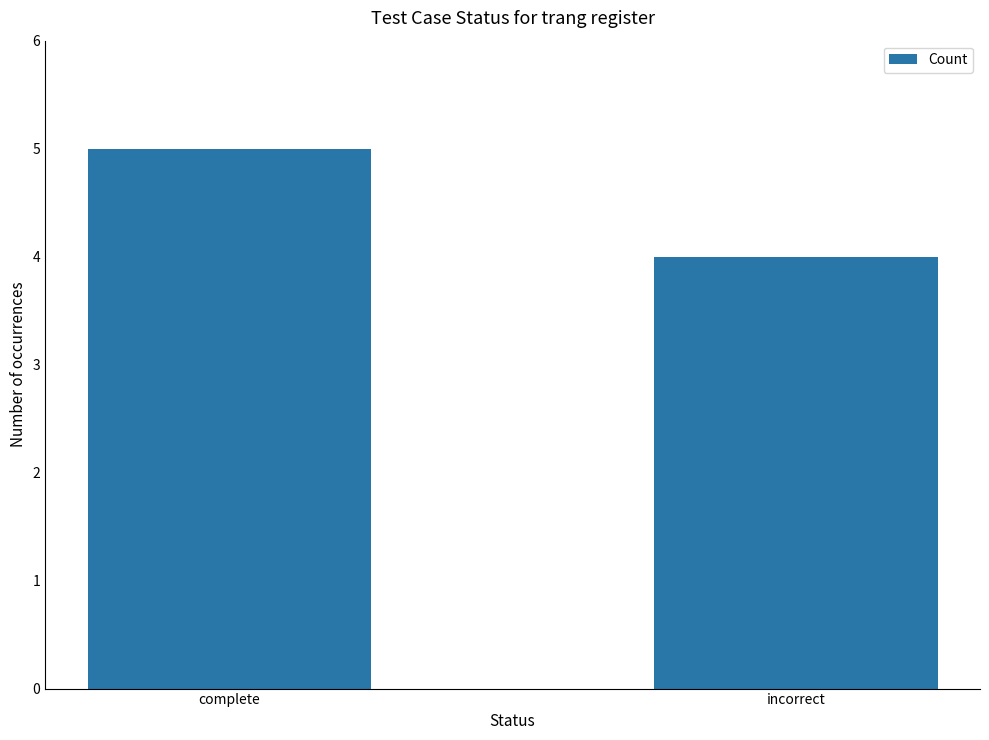

Reading right to left, extract all data points from this chart.

4	5